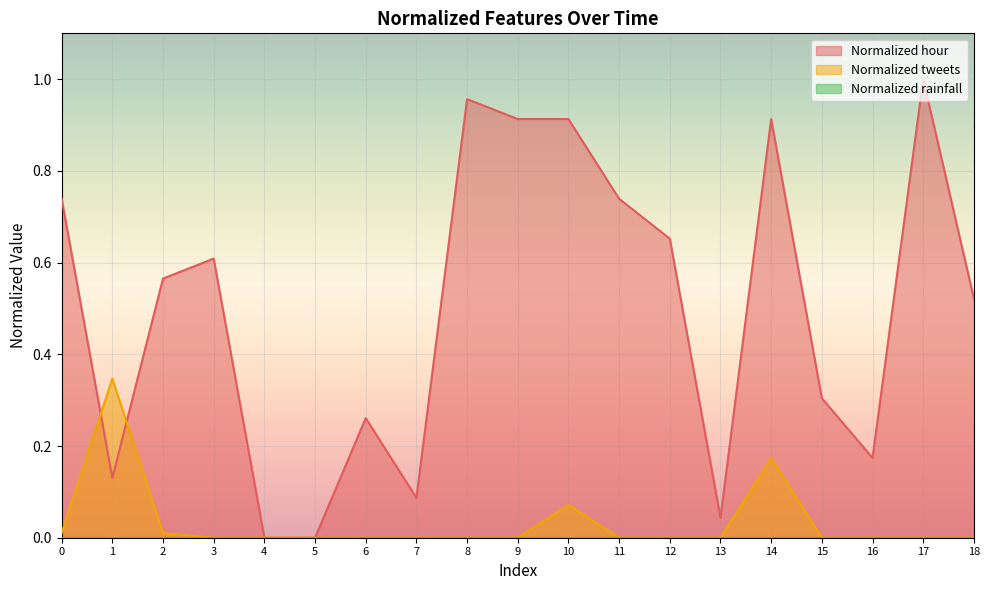

At which category does the chart reach its peak across all series?

17